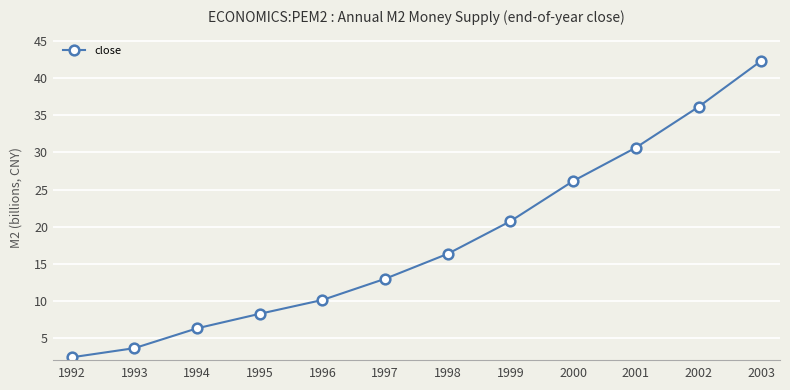

True or false: the data shows 16.4 at 1998.

True